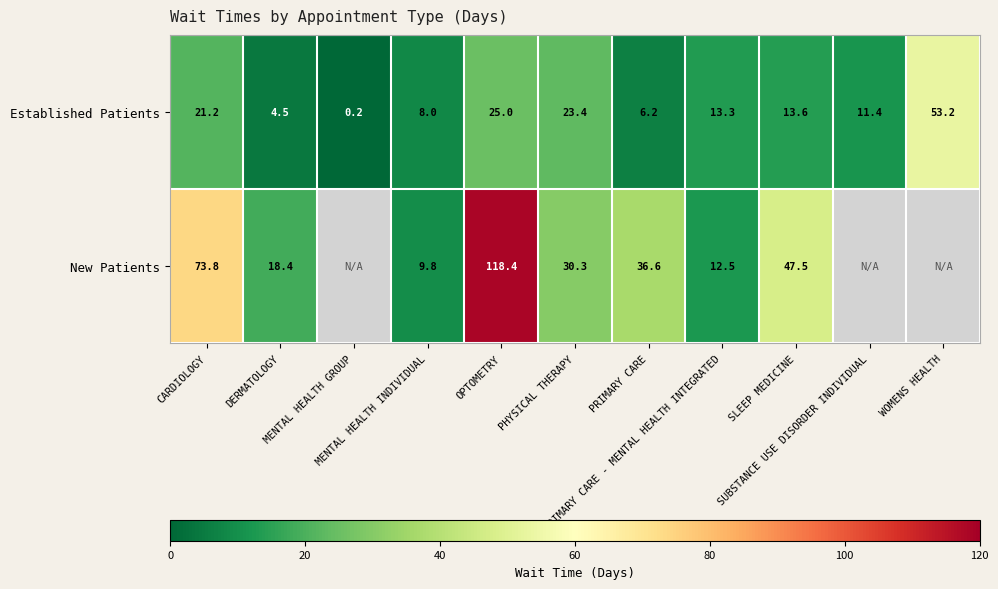

What is the difference between the Established Patients values at WOMENS HEALTH and PRIMARY CARE - MENTAL HEALTH INTEGRATED?

39.9